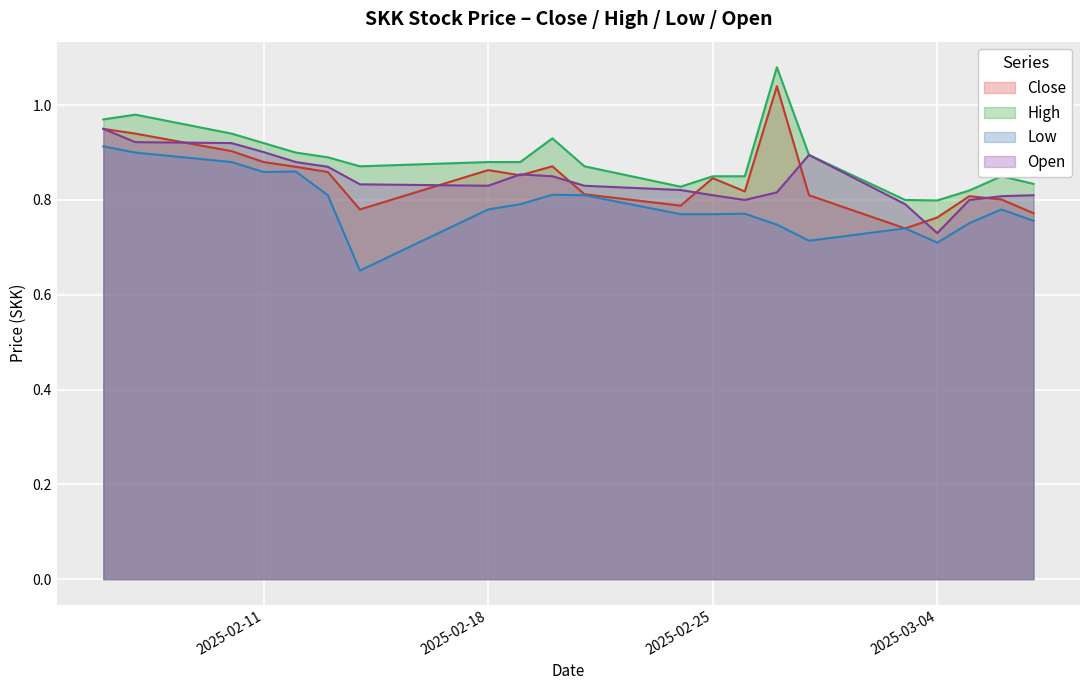

True or false: High has more than 0 points higher than both neighbors.

True